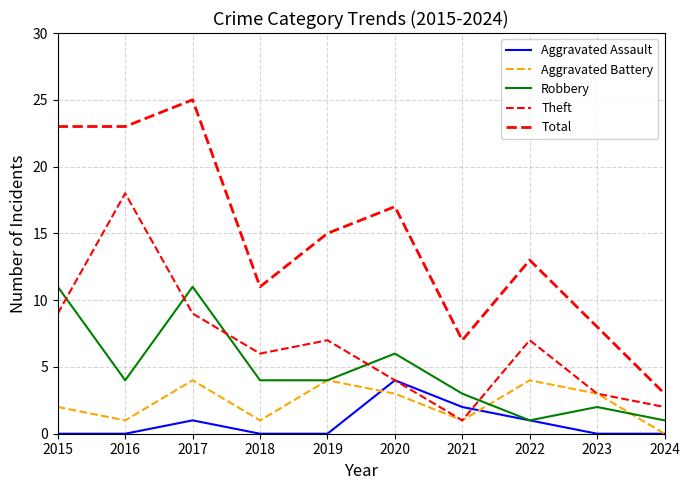

What is the difference between the second highest and minimum values in the Total series?

20